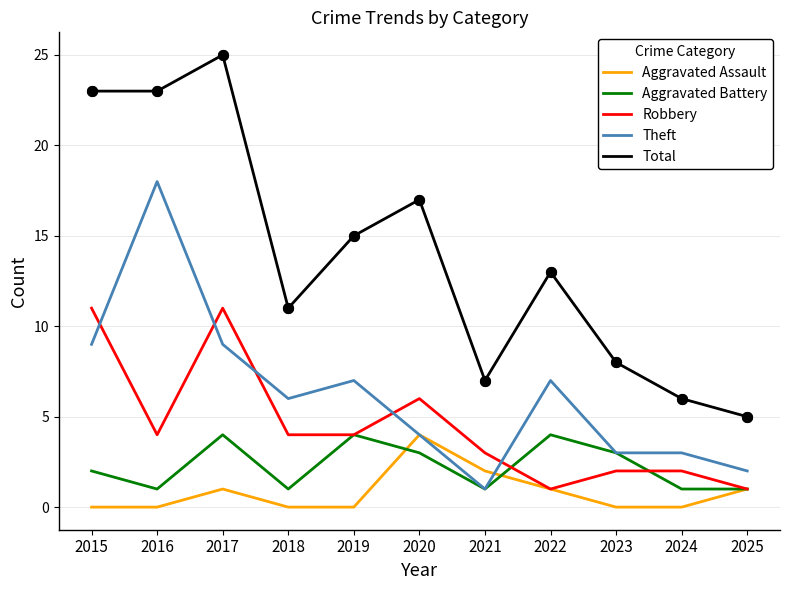

What is the total value across all series at 2024?

12